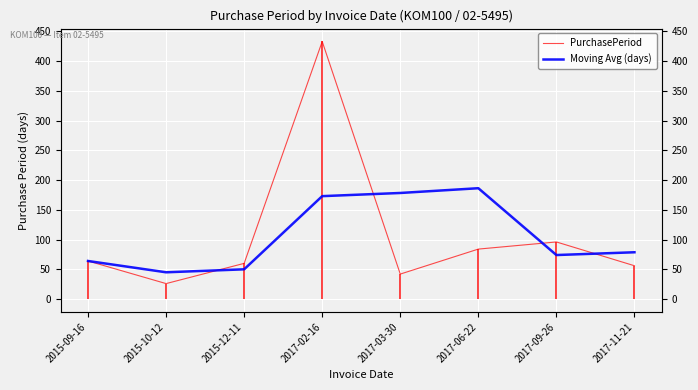

Reading left to right, transcribe all the data shown in this chart.

PurchasePeriod: 64.0	26.0	60.0	433.0	42.0	84.0	96.0	56.0
Moving Avg (days): 64.0	45.0	50.0	173.0	178.3	186.3	74.0	78.7